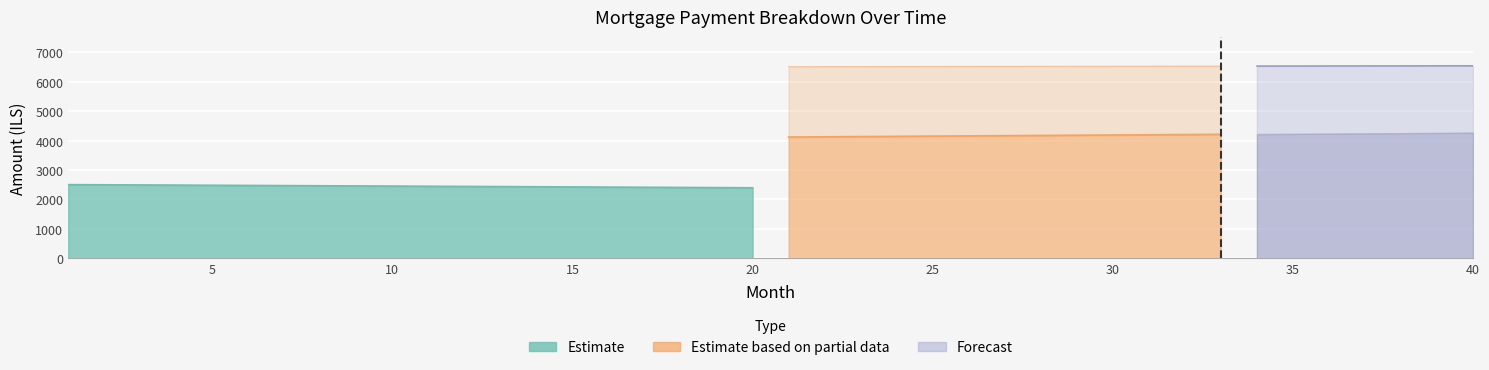

What is the sum of the month_payment values at 6 and 3?

12973.5